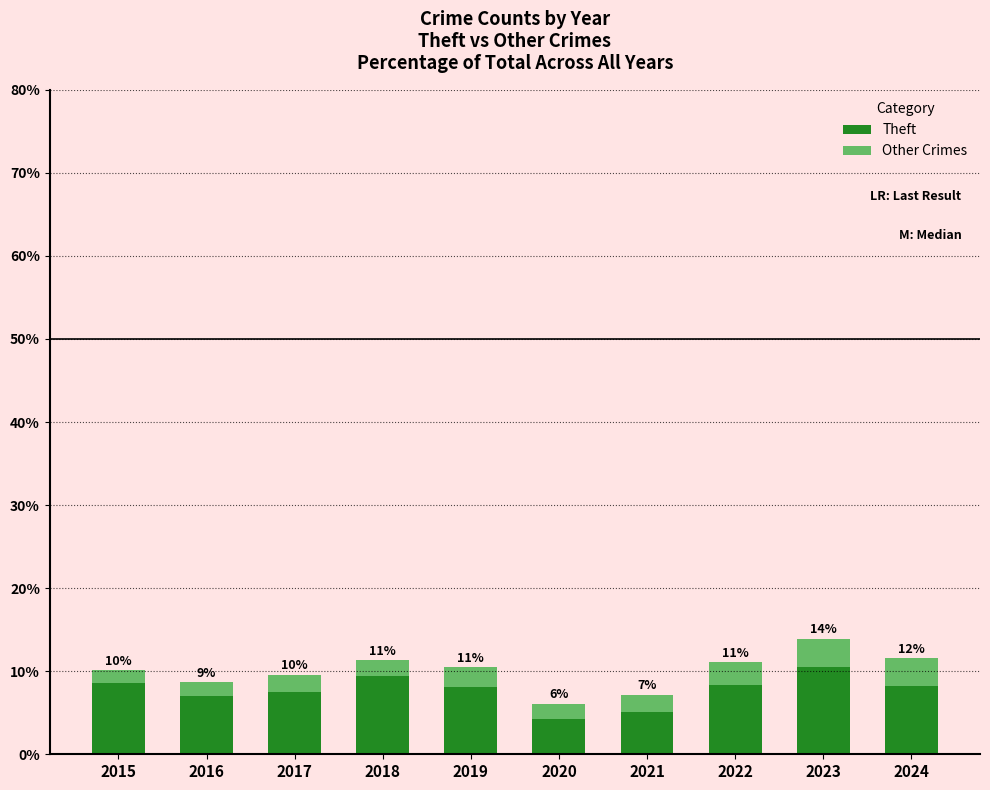

What is the value of the Theft bar at the 10th from the left?

8.2